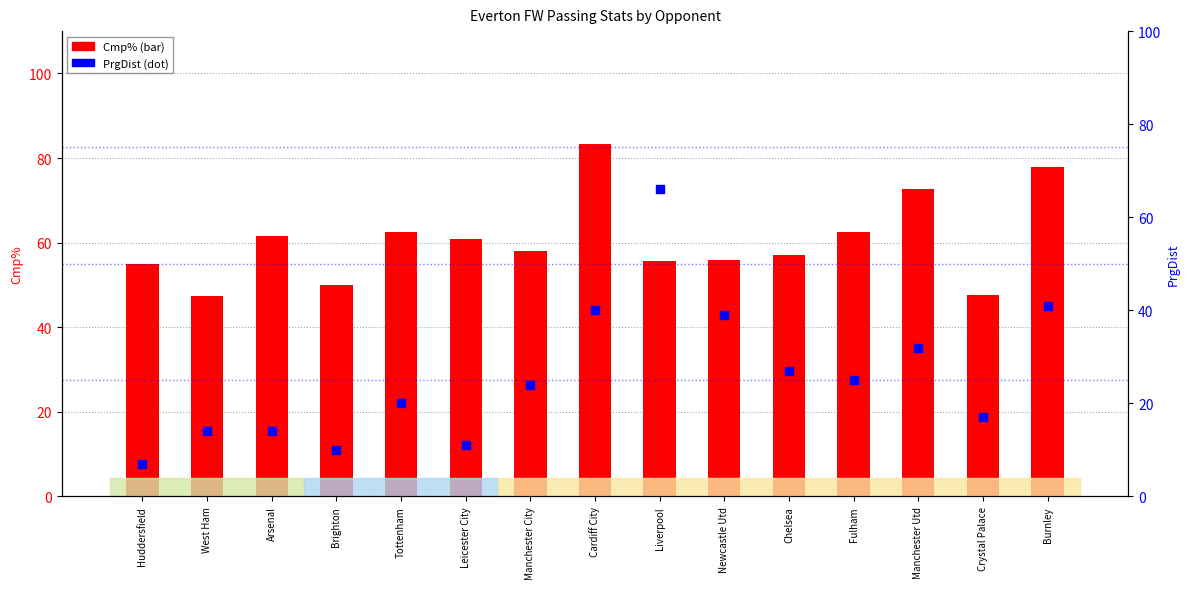

Which series contains the lowest Y value?

PrgDist